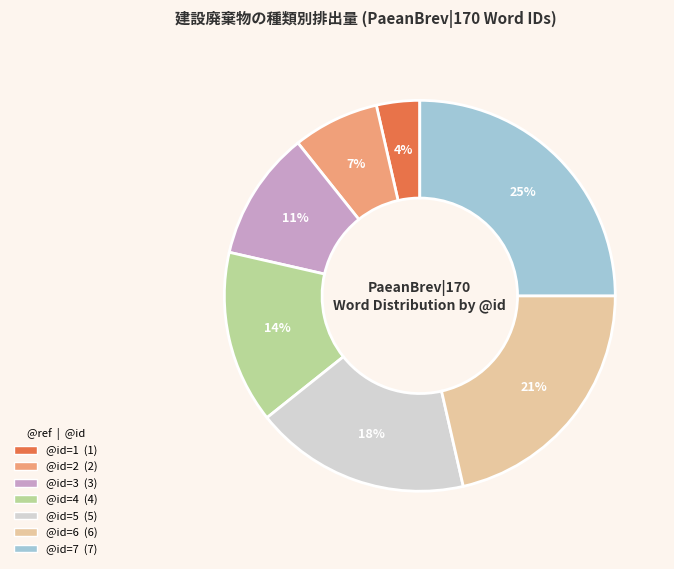

To the nearest percent, what is the difference between the largest and smallest slice percentages?

21%